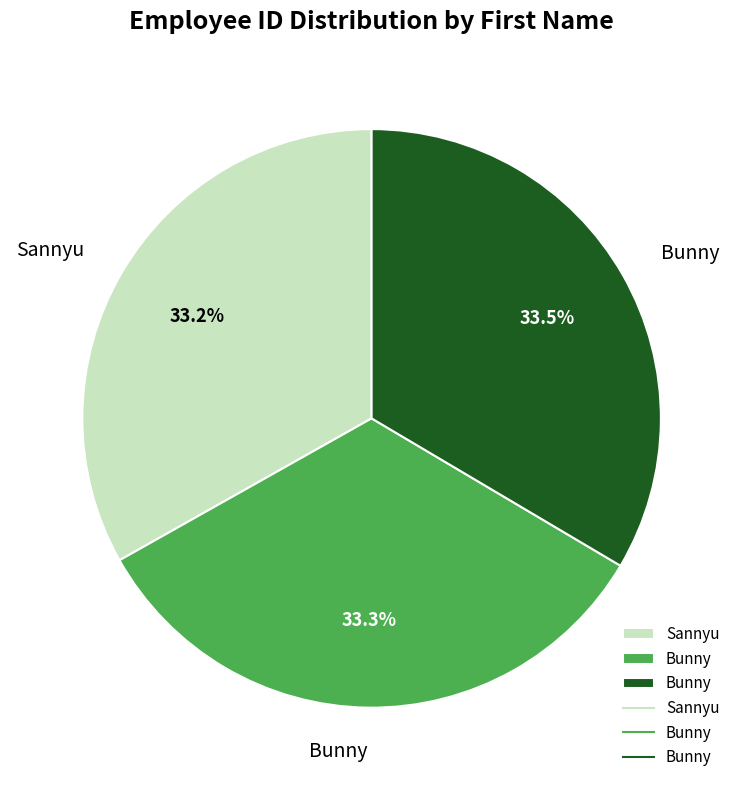

Is there any slice that represents more than half of the pie?

No